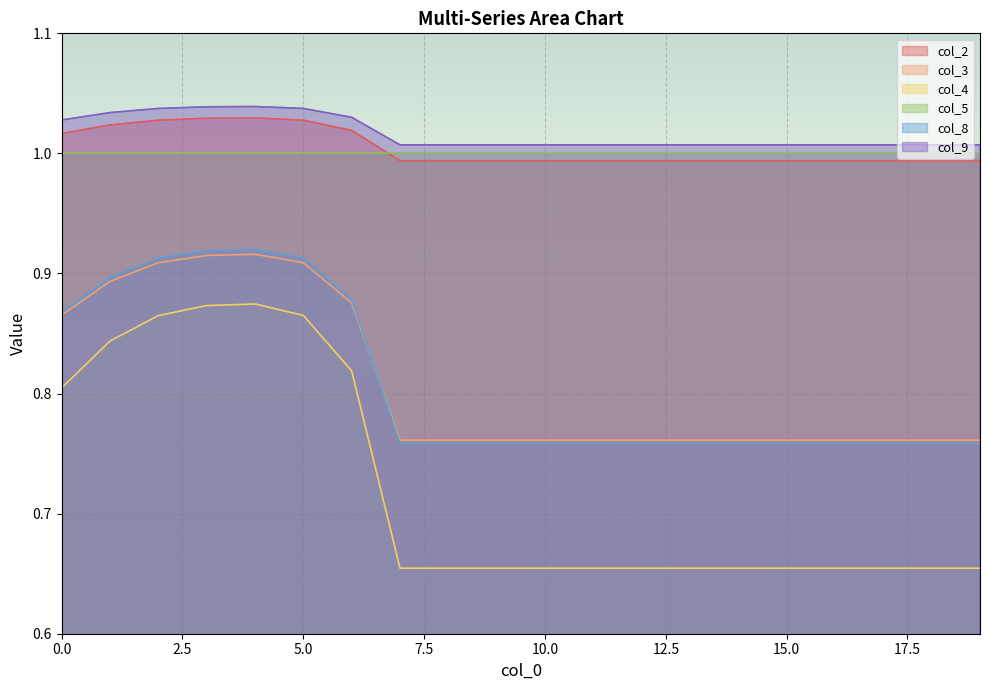

What is the value of the col_9 point at the 4th from the left?

1.0